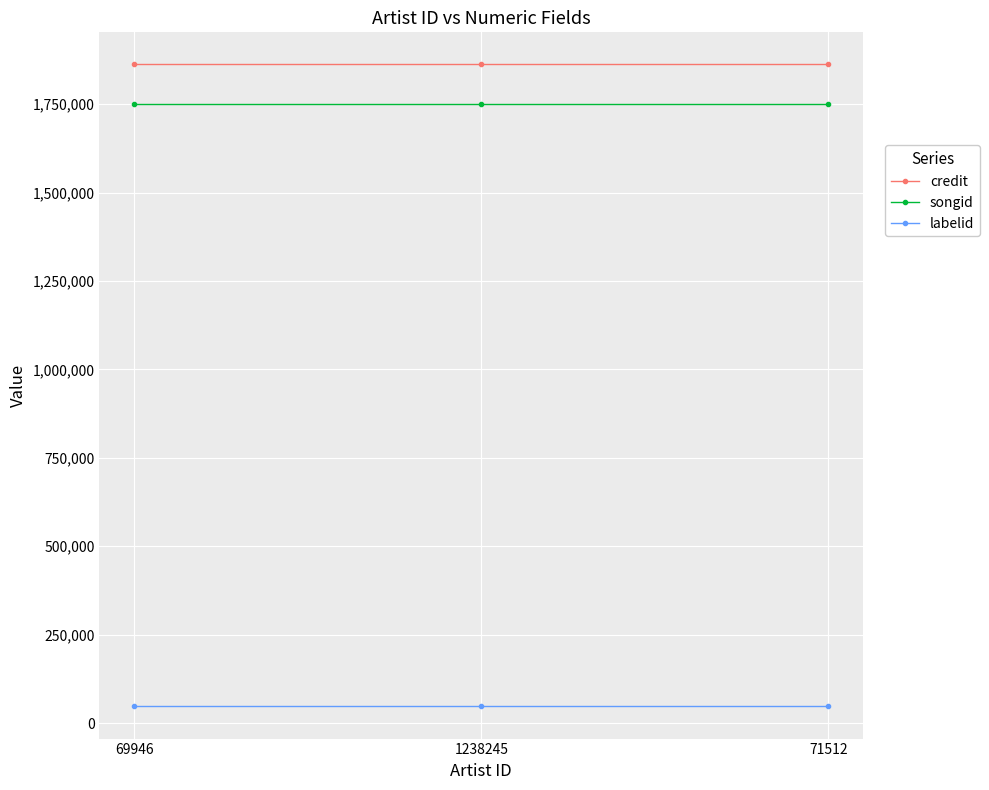

What is the label of the 1st point from the right?

71512